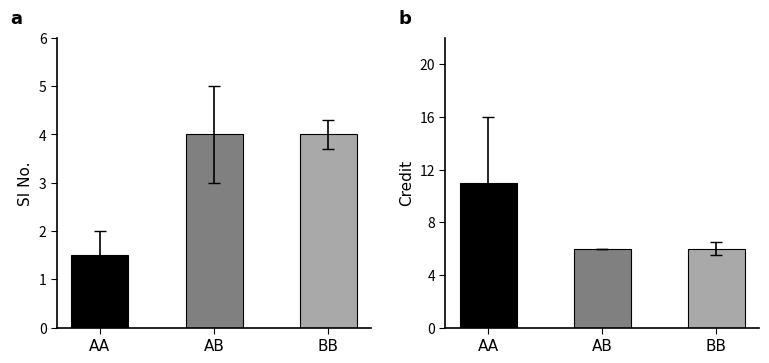

Is the value of Credit at AA greater than the value of SI No. at AB?

Yes